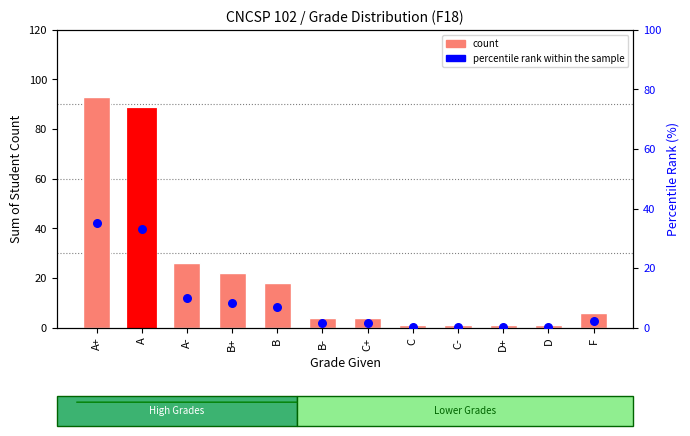

Which series has the largest Y range (max minus min)?

count